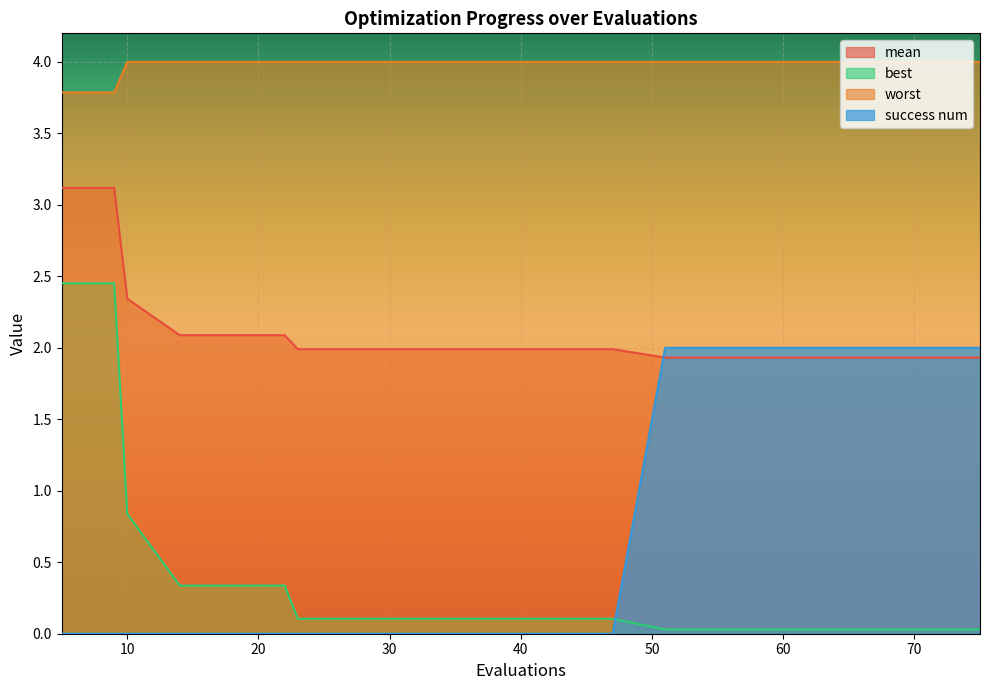

True or false: mean and best cross at least once.

False